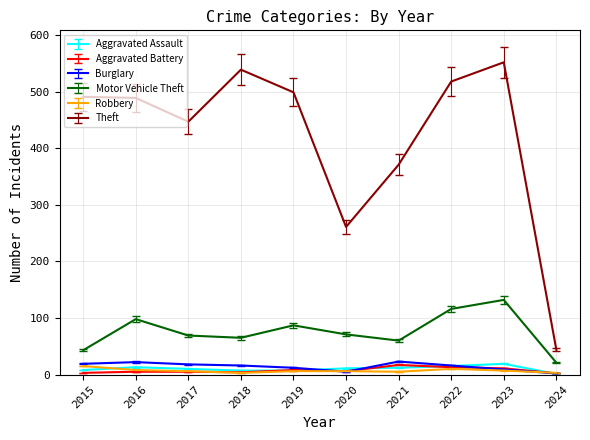

What is the minimum value for Aggravated Battery?

2